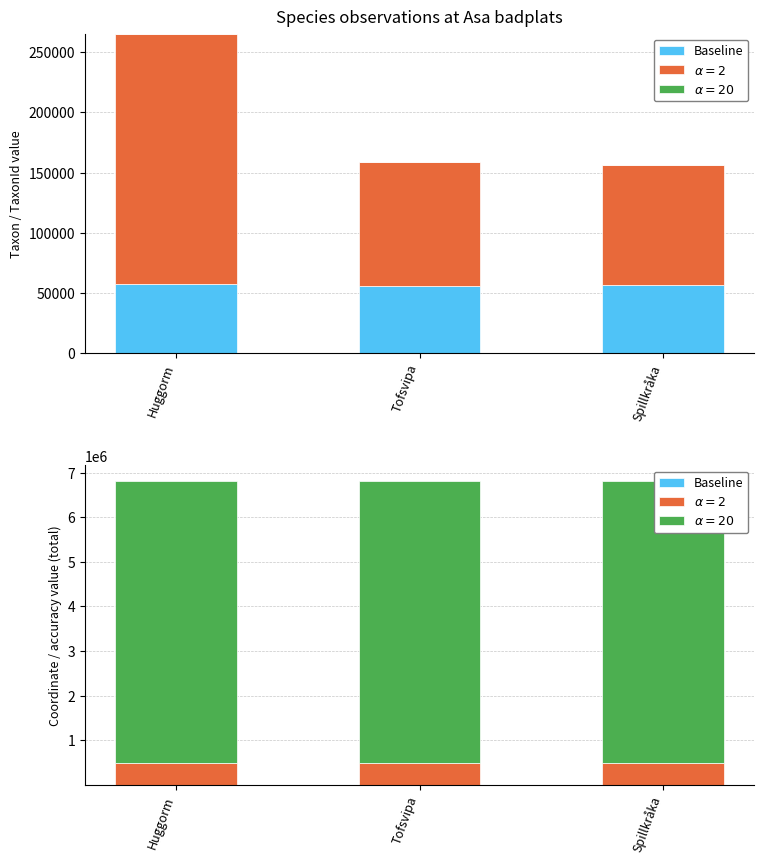

At how many categories does at least one series exceed 51040?

3